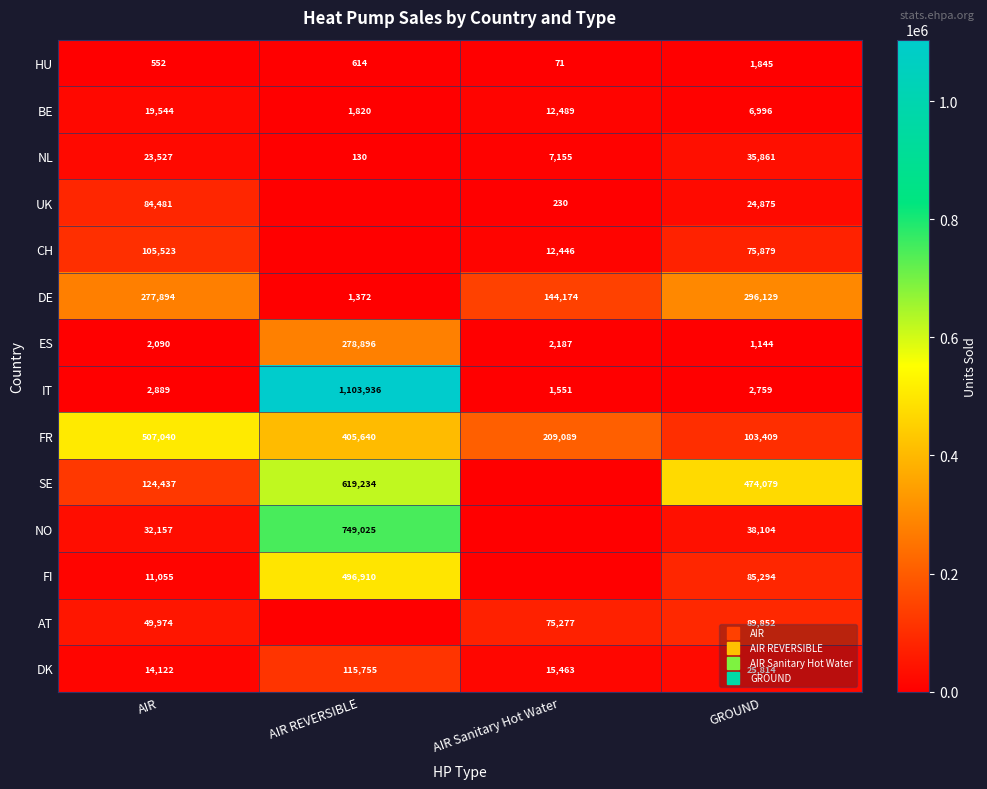

At which category is the sum across all series the highest?

AIR REVERSIBLE